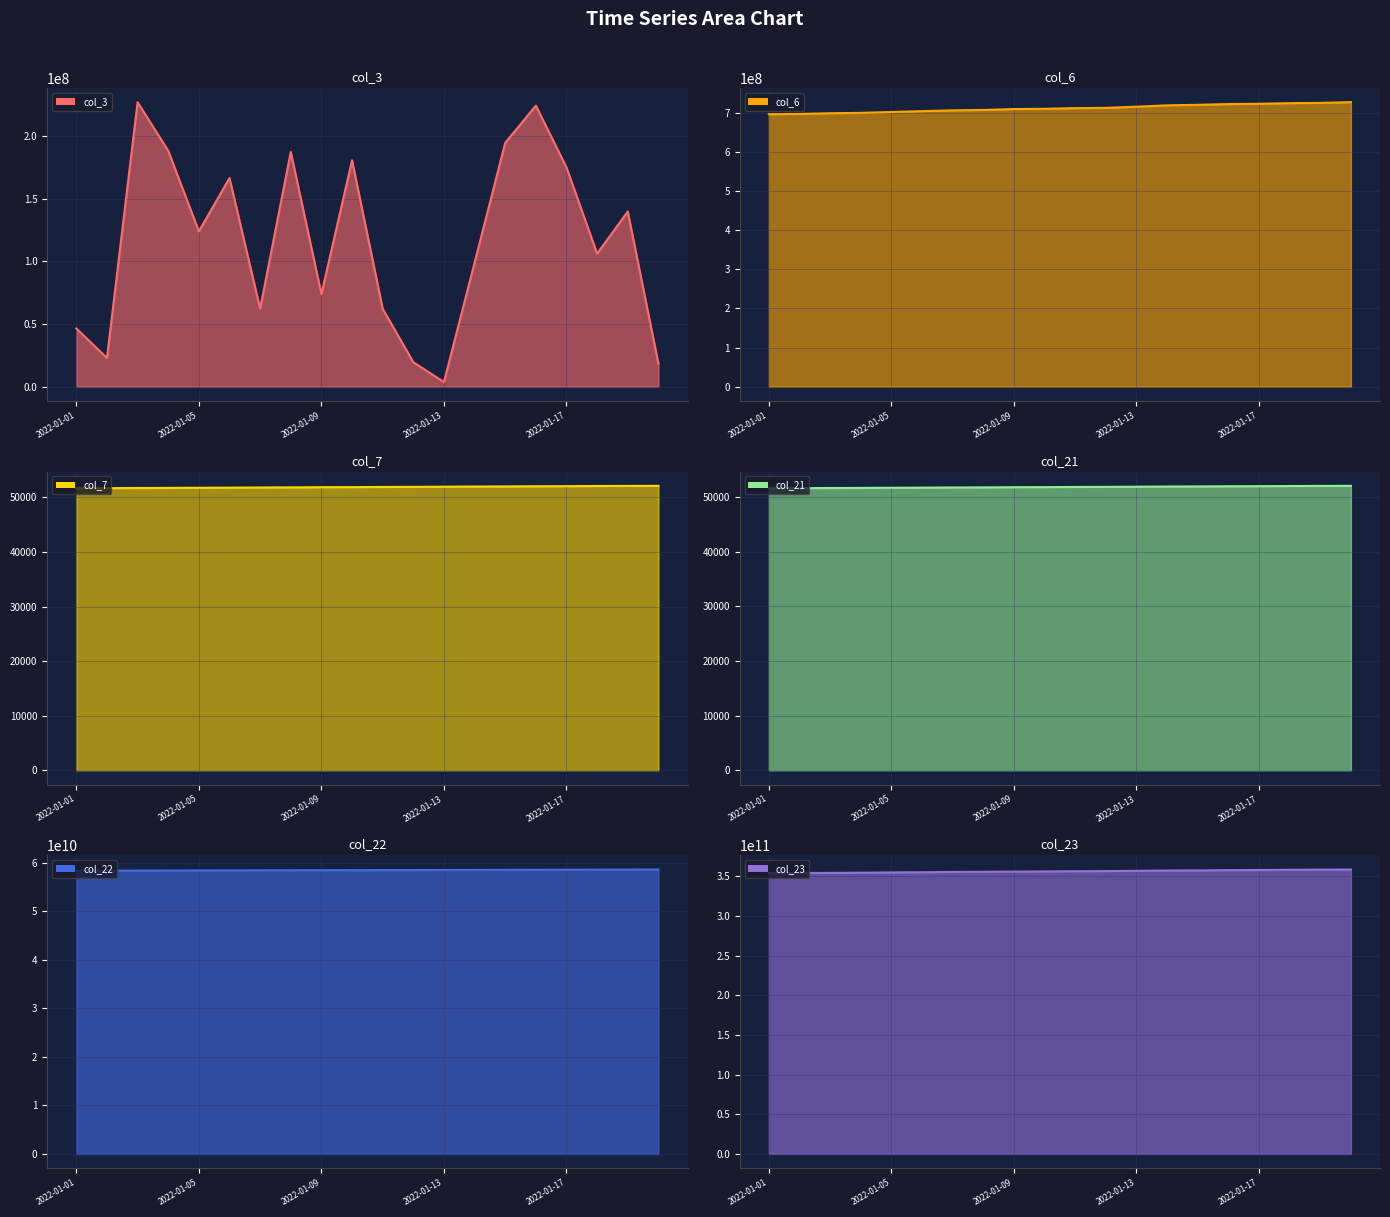

How many data points in col_3 are less than 124140320?

10